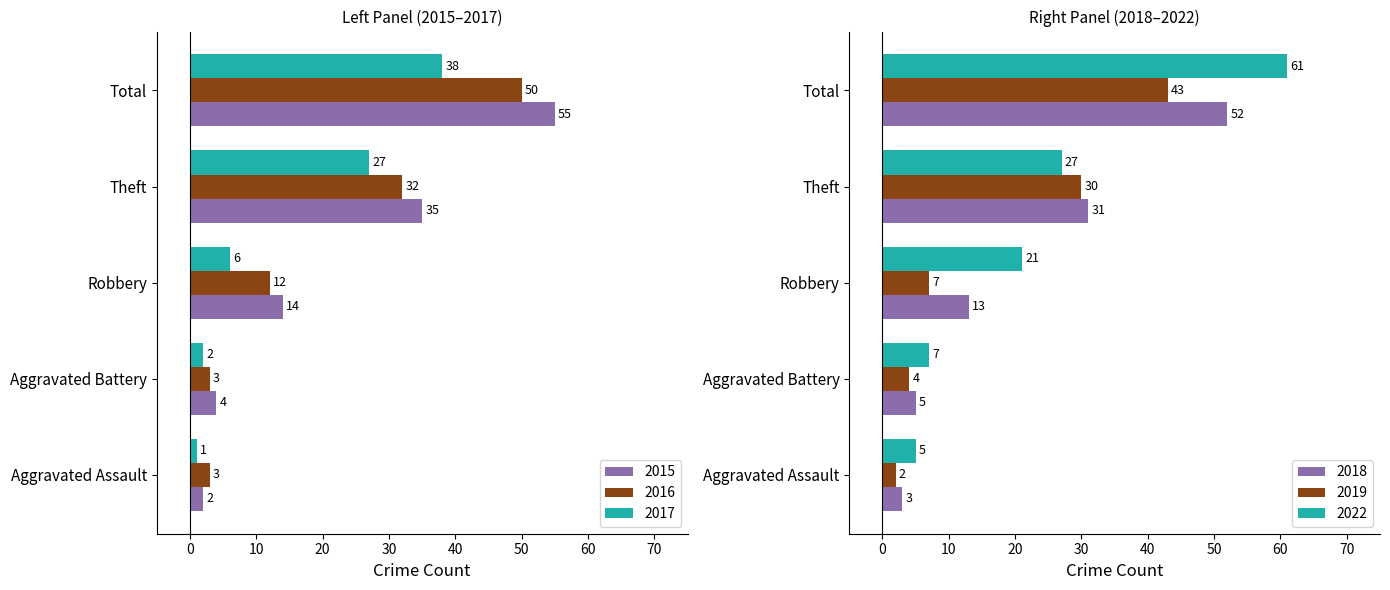

Reading right to left, transcribe all the data shown in this chart.

2015: 55	35	14	4	2
2019: 43	30	7	4	2
2018: 52	31	13	5	3
2016: 50	32	12	3	3
2017: 38	27	6	2	1
2022: 61	27	21	7	5